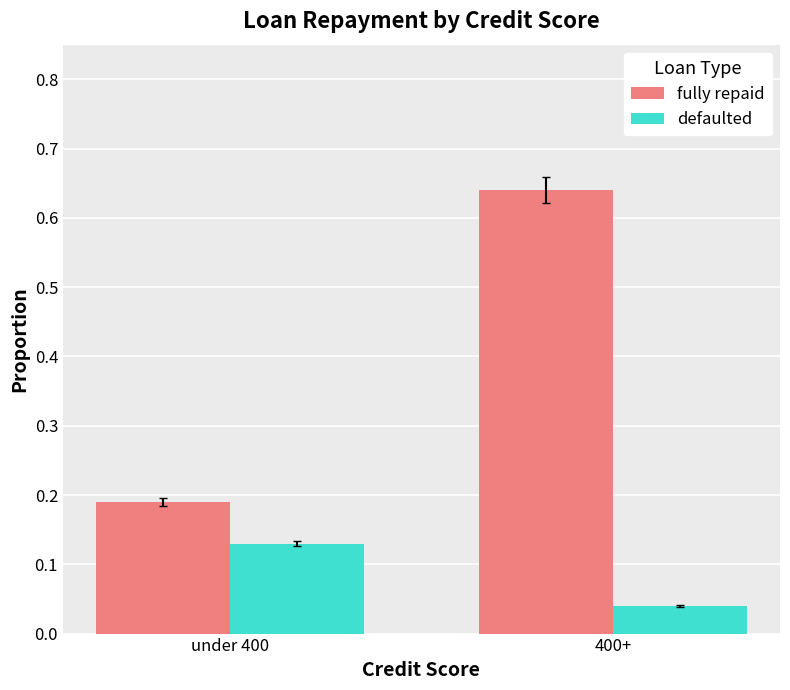

What is the sum of the fully repaid values at 400+ and under 400?

0.8